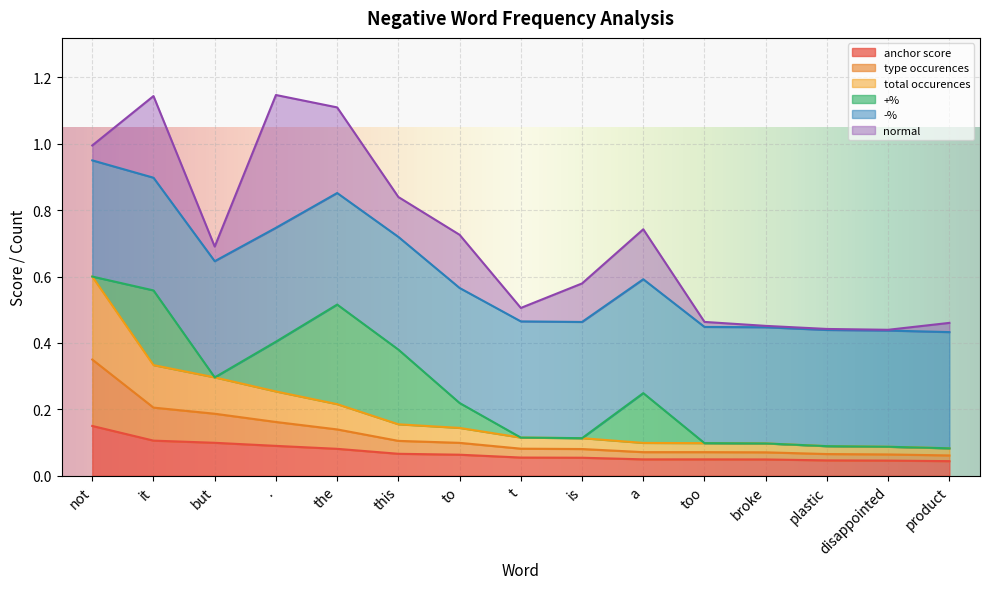

At which category is the sum across all series the highest?

not